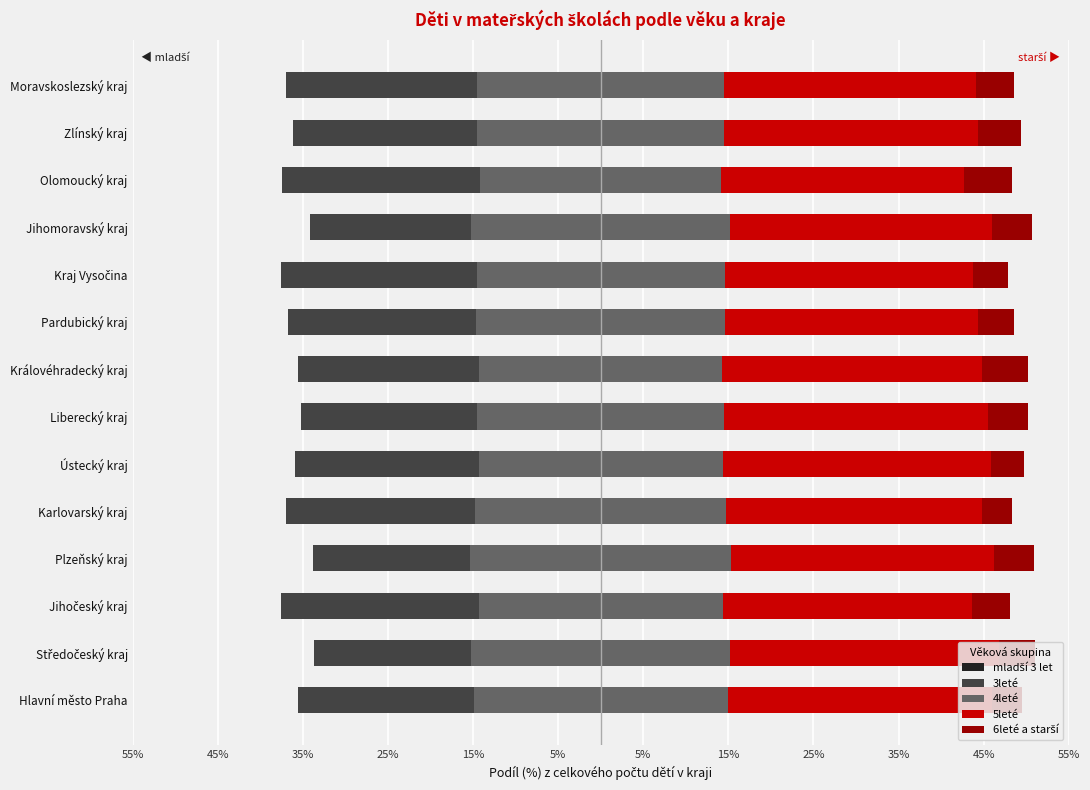

What are all the series names shown in the legend?

mladší 3 let, 3leté, 4leté, 5leté, 6leté a starší